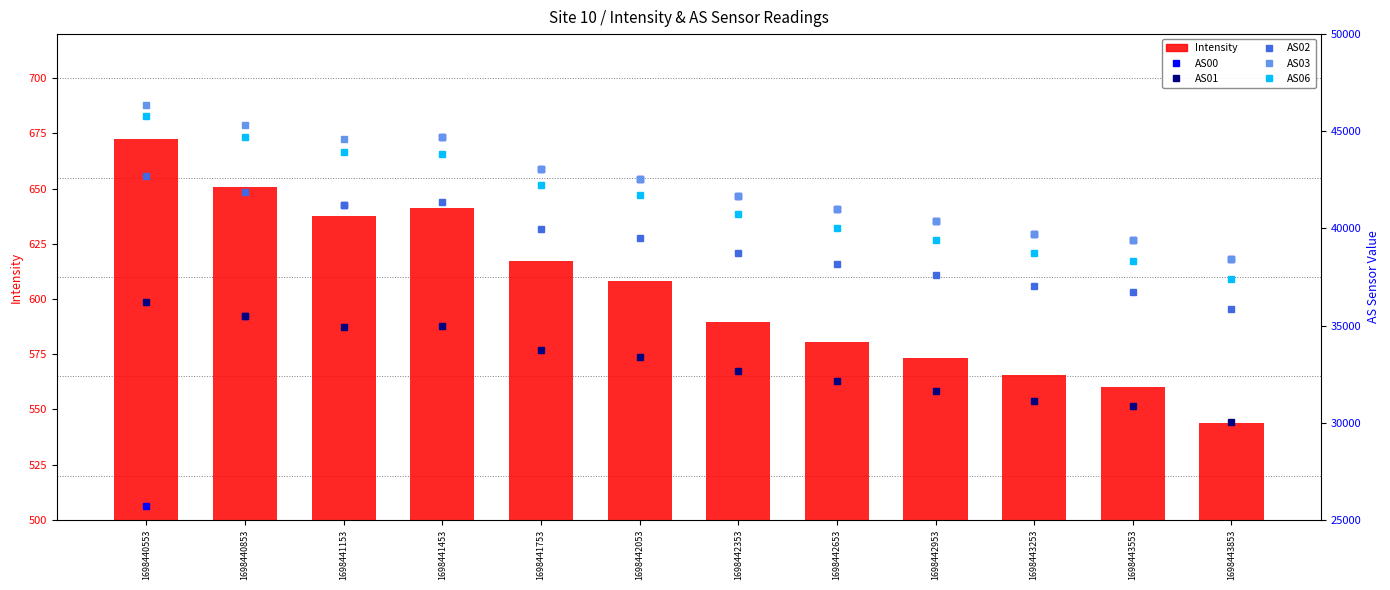

What is the sum of all AS03 values?

507147.0